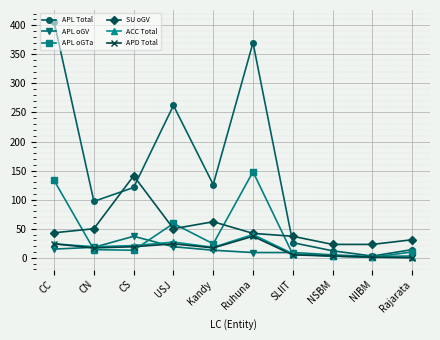

Which series has the largest total across all categories?

APL Total